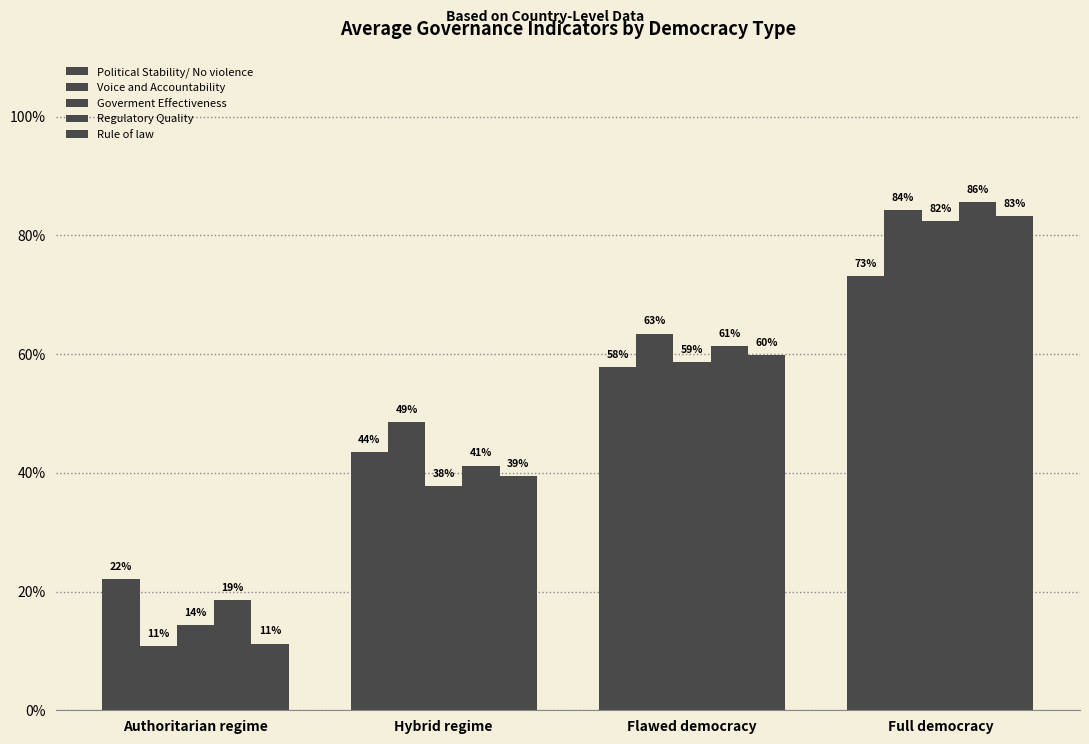

What value does the Regulatory Quality series have at Authoritarian regime?

18.5